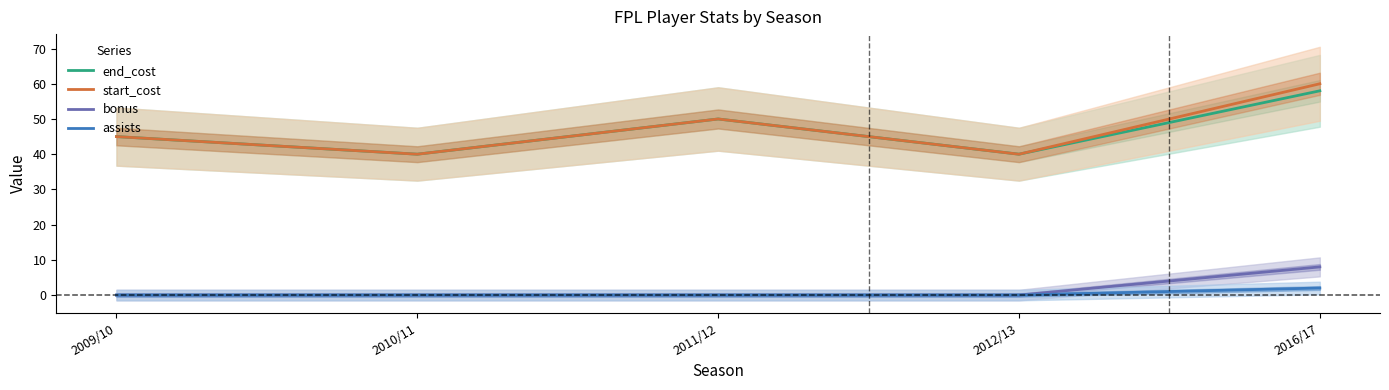

True or false: start_cost and end_cost intersect in this chart.

False